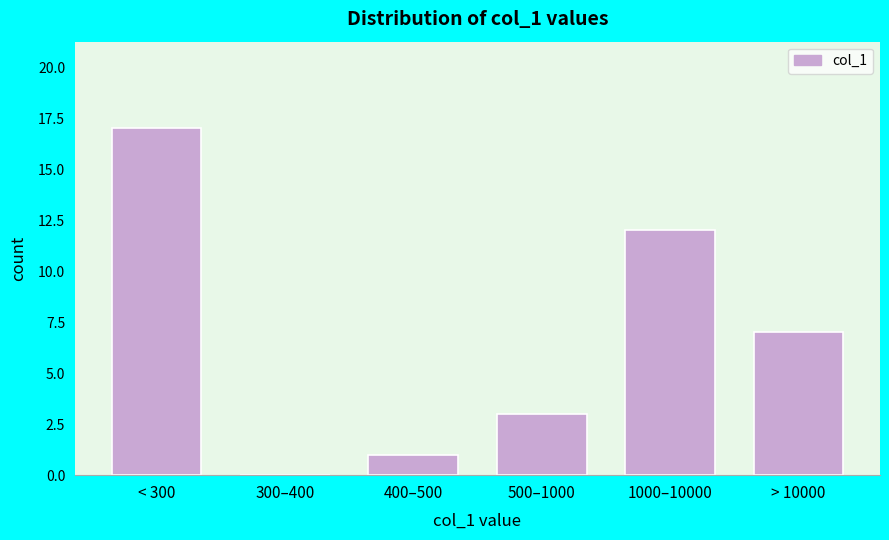

Reading left to right, what are all the values shown in this chart?

< 300=17	300–400=0	400–500=1	500–1000=3	1000–10000=12	> 10000=7